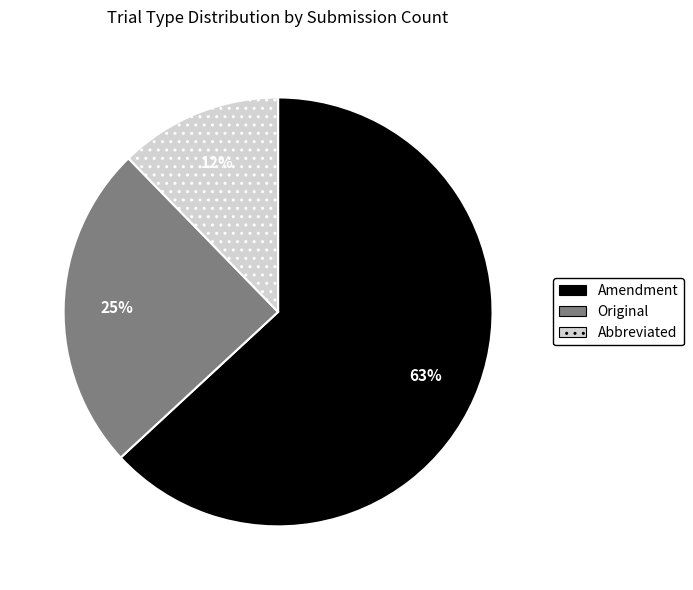

Rank the categories by value from lowest to highest.

Abbreviated, Original, Amendment